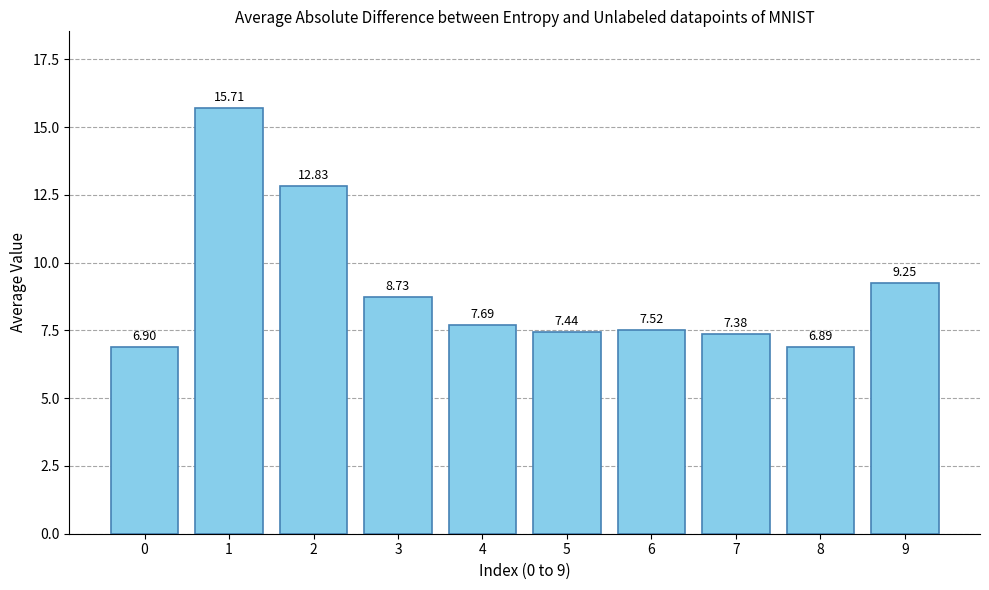

List the labels in order of value, smallest first.

8, 0, 7, 5, 6, 4, 3, 9, 2, 1